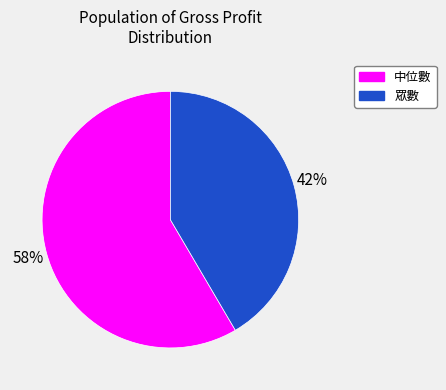

How many slices are in this pie chart?

2